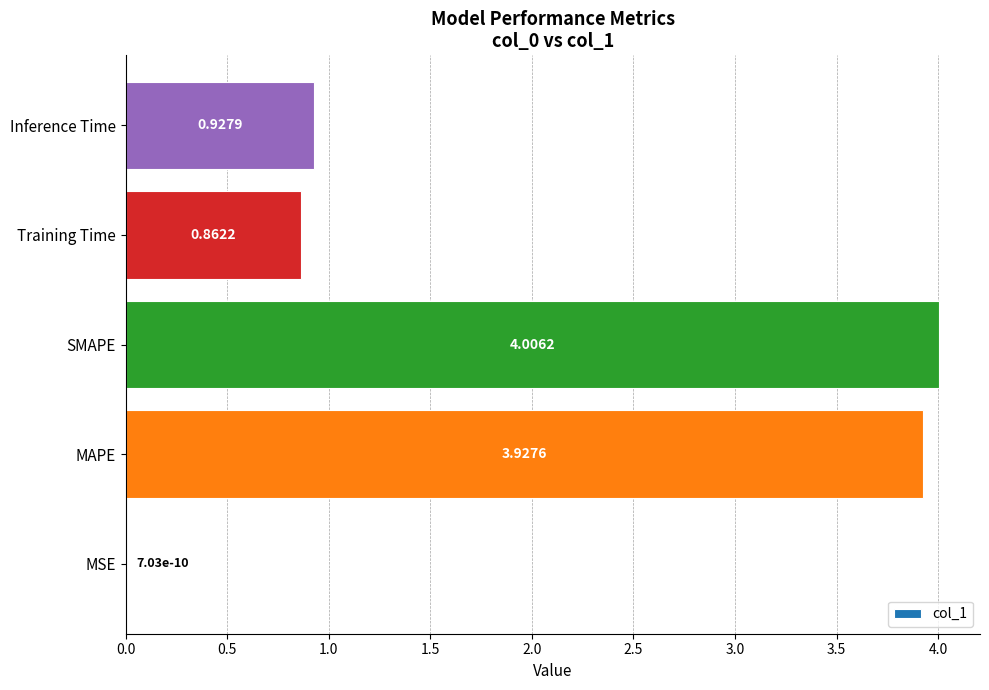

Which category has the highest value across all series?

SMAPE